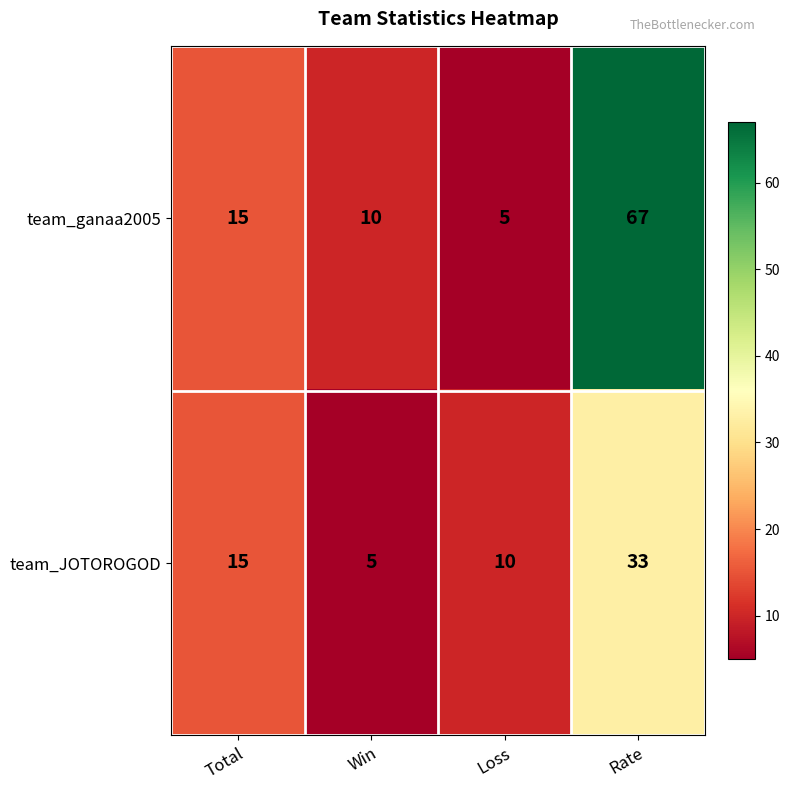

Reading left to right, list all the values displayed in this chart.

team_ganaa2005: 15	10	5	67
team_JOTOROGOD: 15	5	10	33